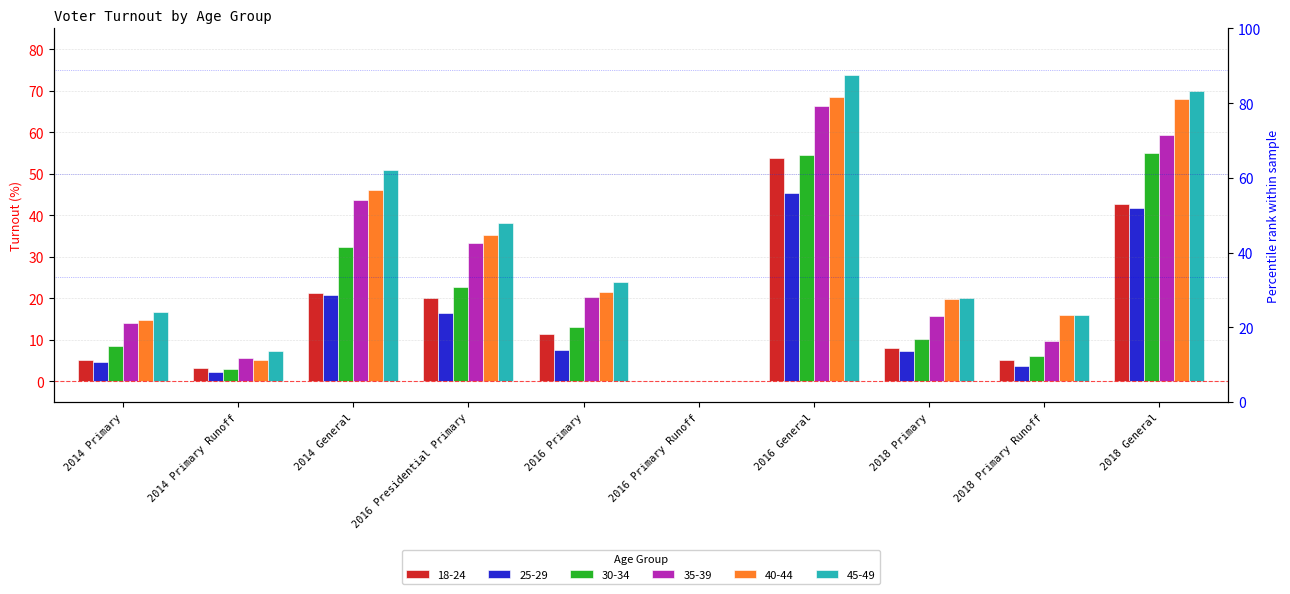

At which category does the chart reach its minimum across all series?

2016 Primary Runoff